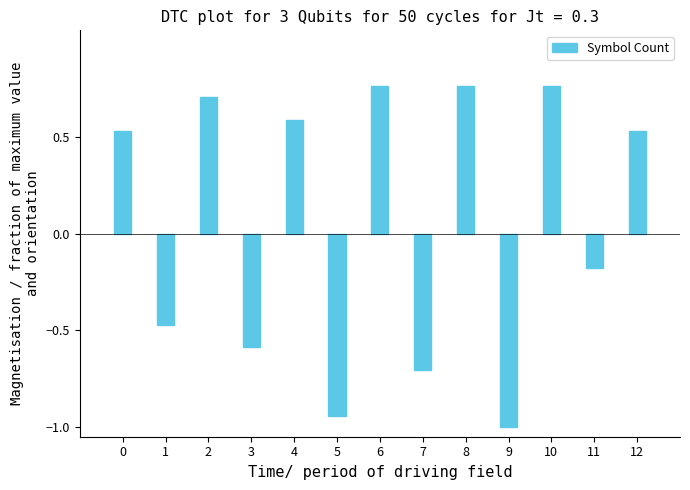

What is the difference between the values at 10 and 11?

0.9